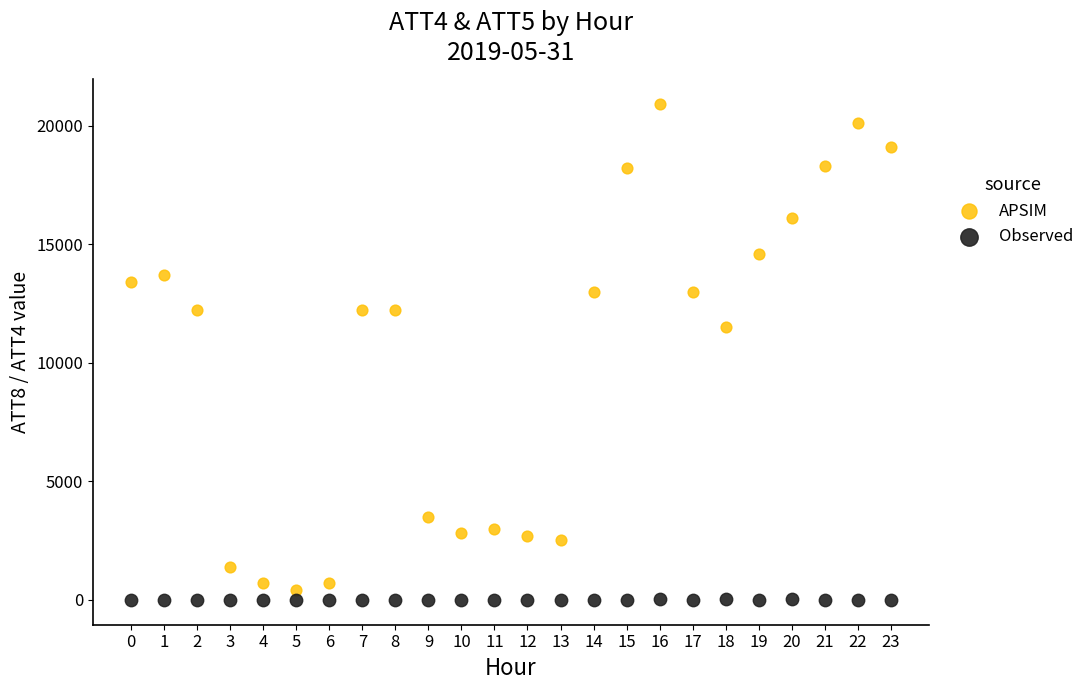

Which series reaches the minimum Y coordinate?

Observed